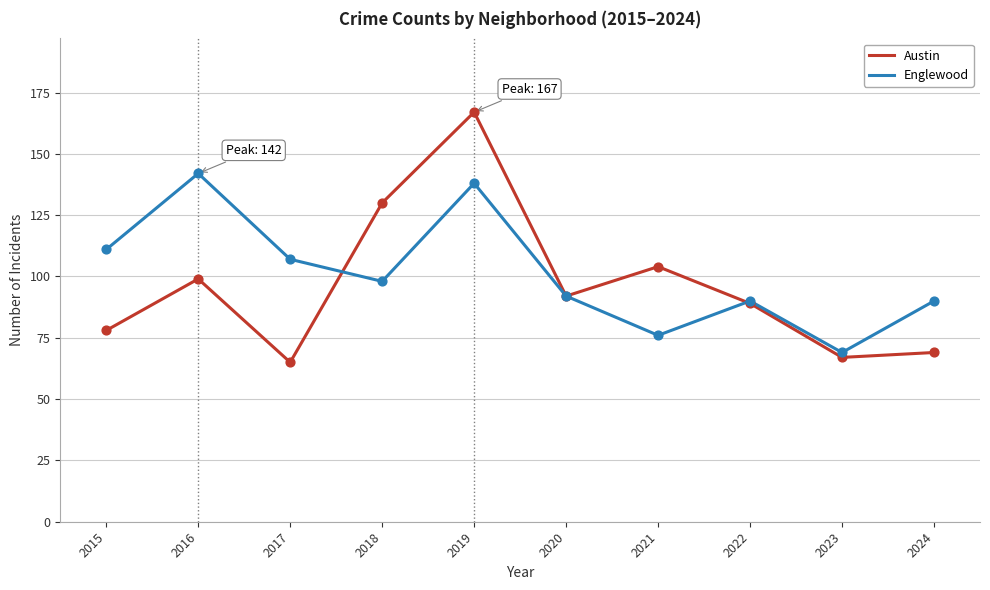

Is the value of Austin at 2016 greater than the value of Englewood at 2016?

No